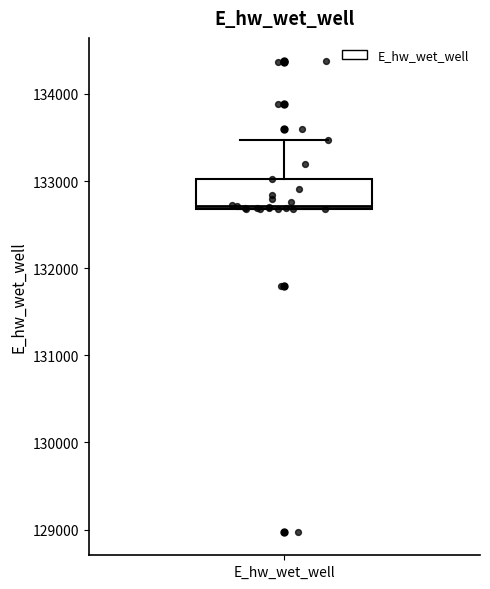

Transcribe this box plot: give where the median line is, the range the box spans, and where the two whiskers end, as read against the y-axis. The values are not printed on the chart, so give them approximately, as read against the axis.

median 132700, box 132700 to 133000, whiskers 132700 to 133500